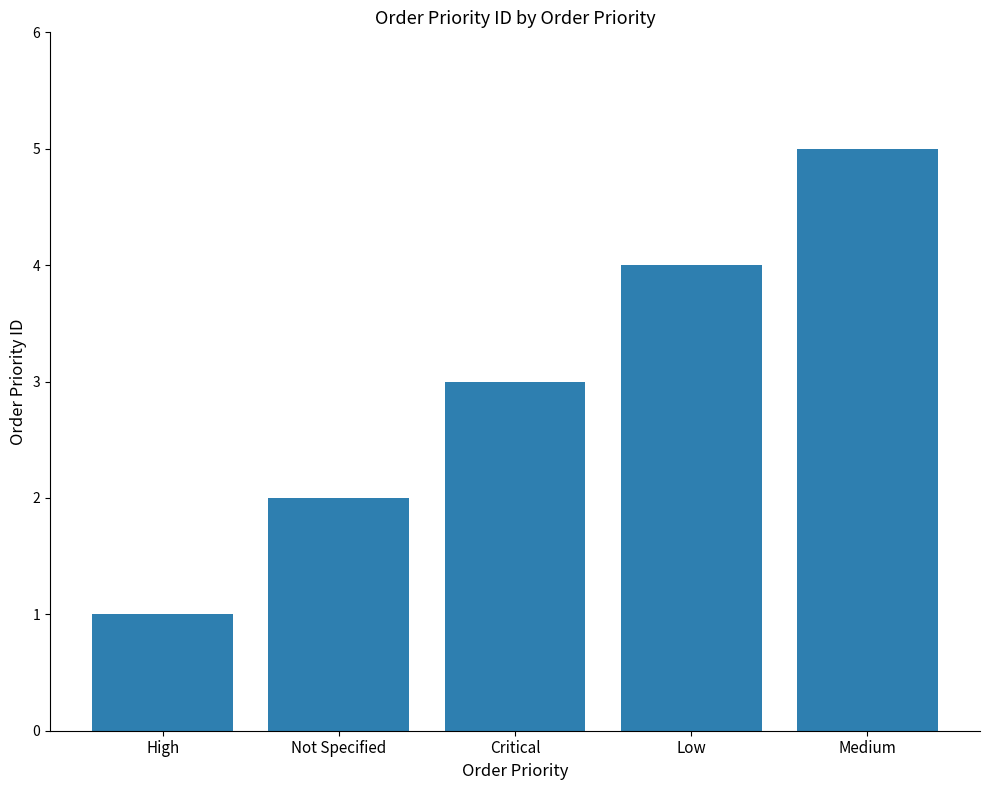

Read the value at Medium.

5